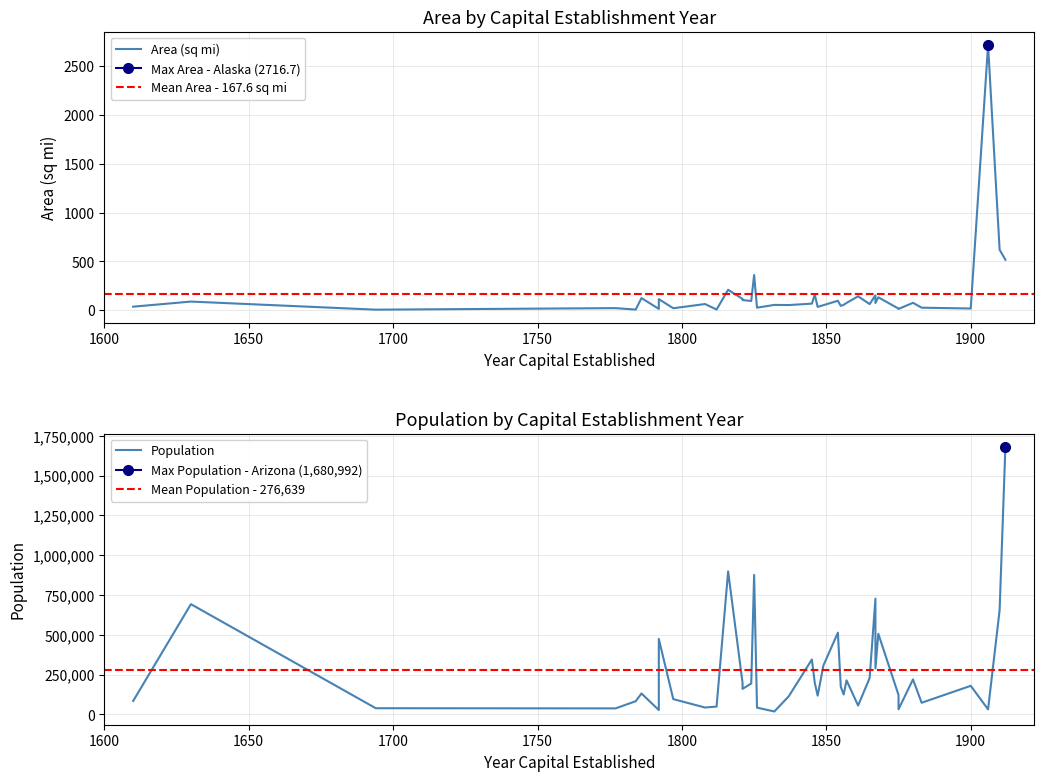

Is it true that Area equals 6.7 at Maryland?

True